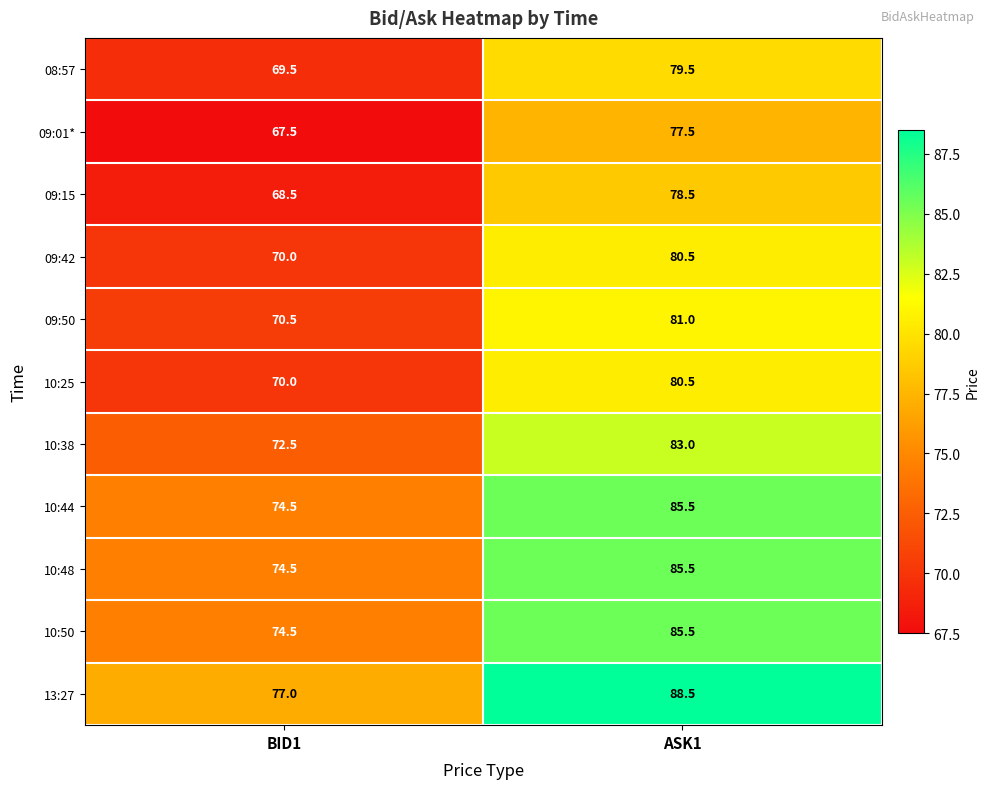

What is the spread (max minus min) of values at BID1?

9.5